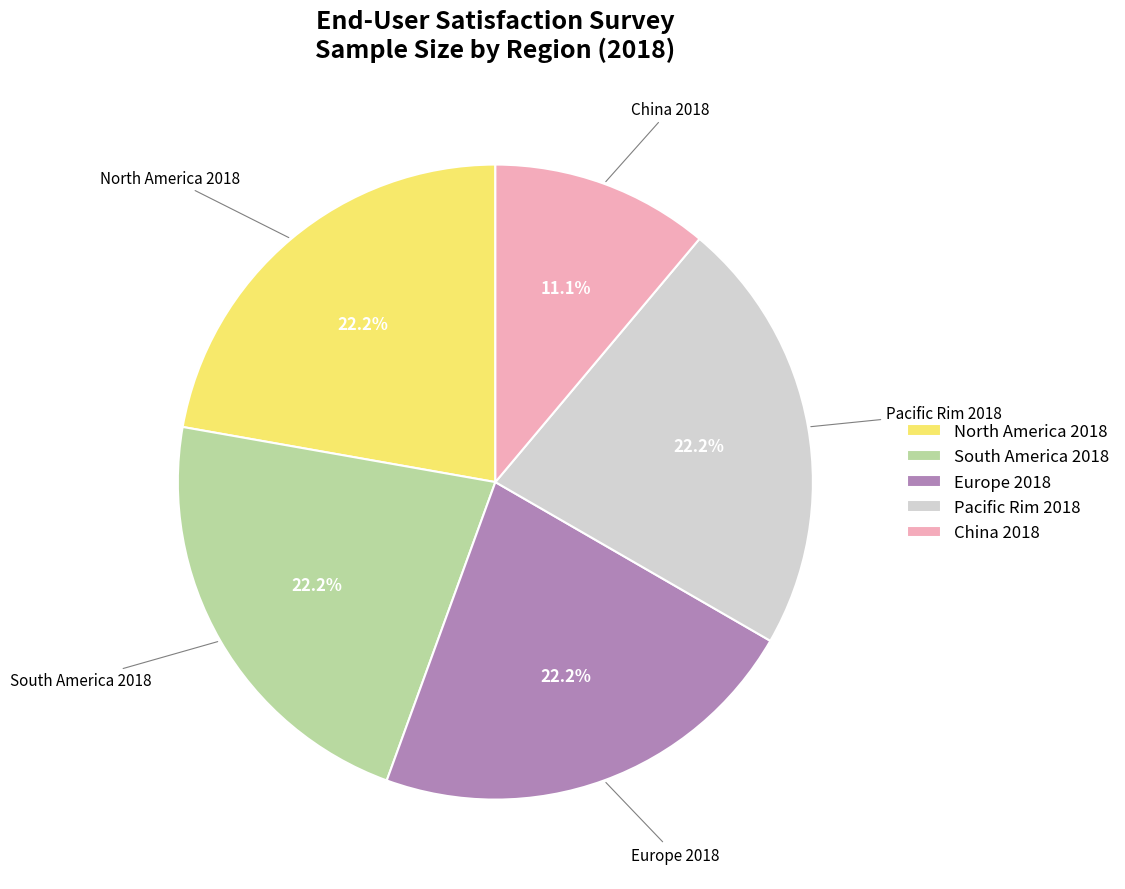

To the nearest percent, what is the difference between the Europe 2018 and China 2018 slice percentages?

11%